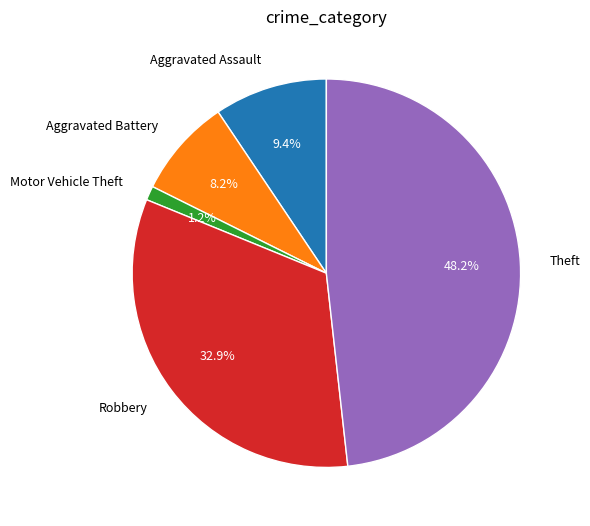

How many segments does this pie chart have?

5